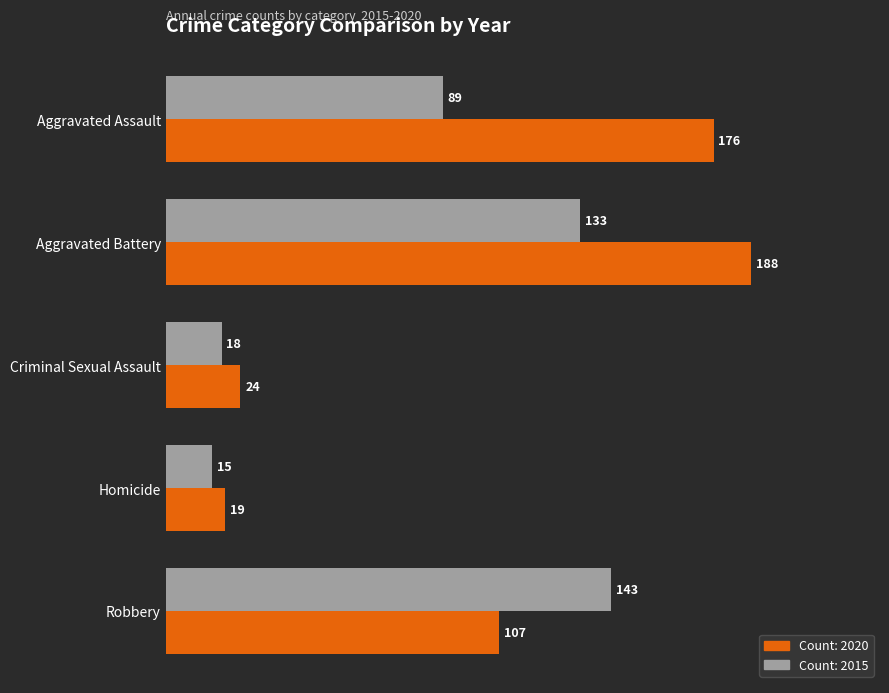

At which category is the sum across all series the highest?

Aggravated Battery